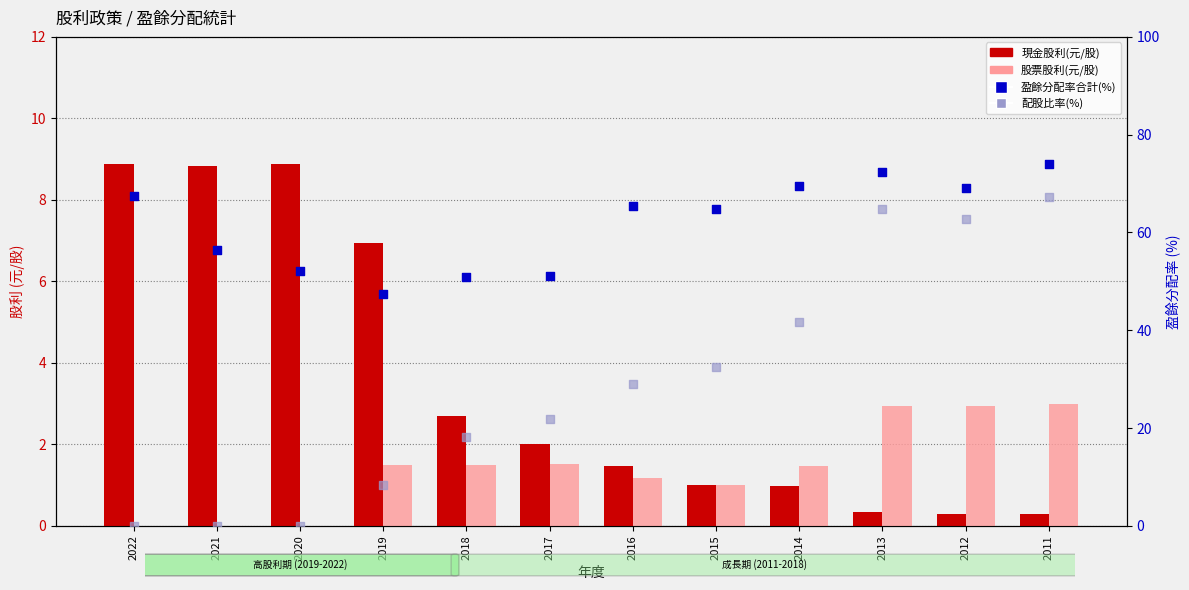

What is the total value across all series at 2019?

64.3